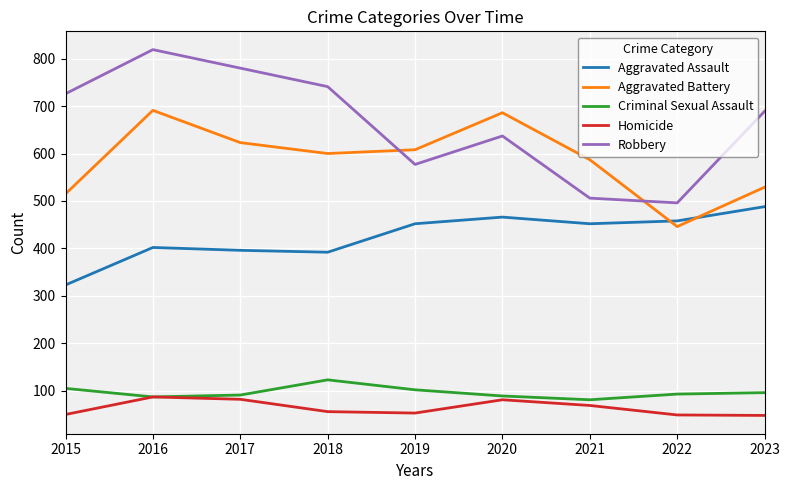

What is the difference between the Aggravated Assault values at 2015 and 2021?

129